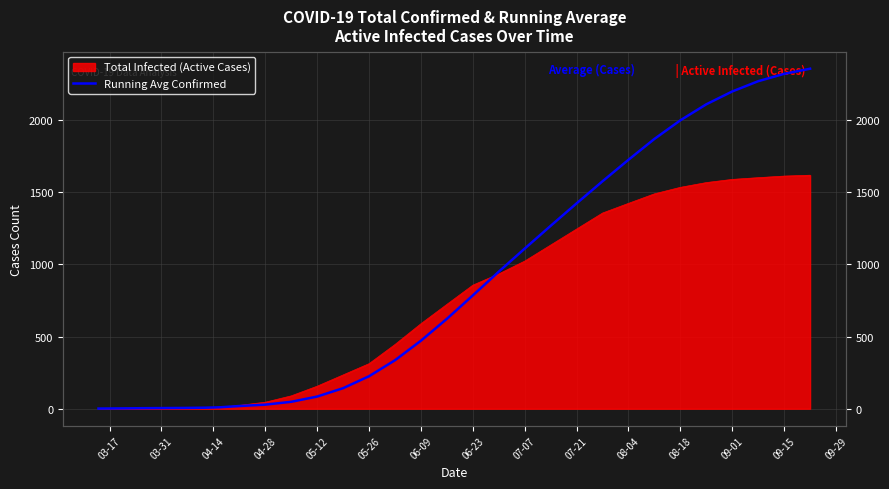

What is the label of the 23rd point from the right?

06-23